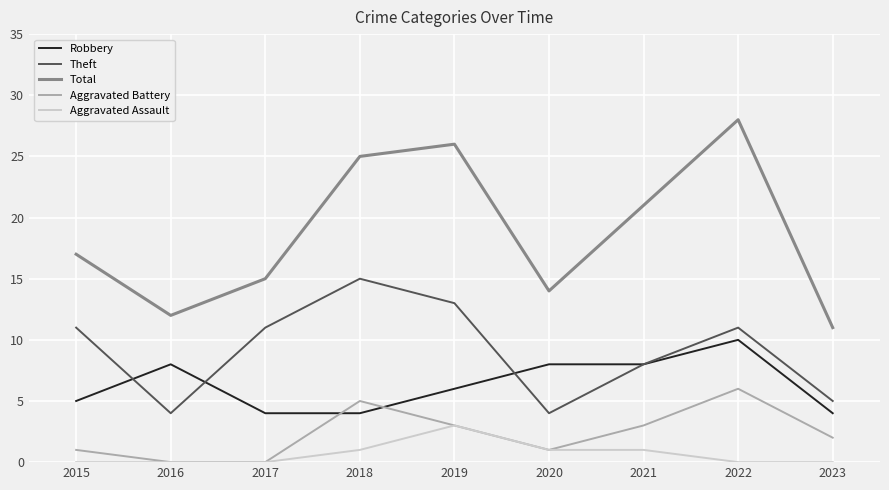

What is the difference between the highest and lowest values at 2020?

13